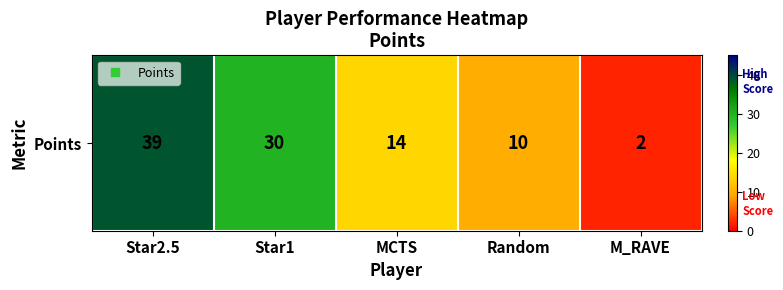

True or false: the data shows 41 at Star1.

False